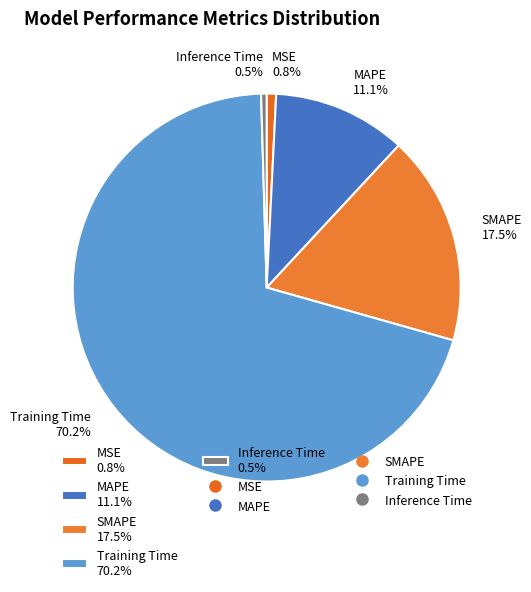

To the nearest percent, what percentage of the pie is MSE?

1%